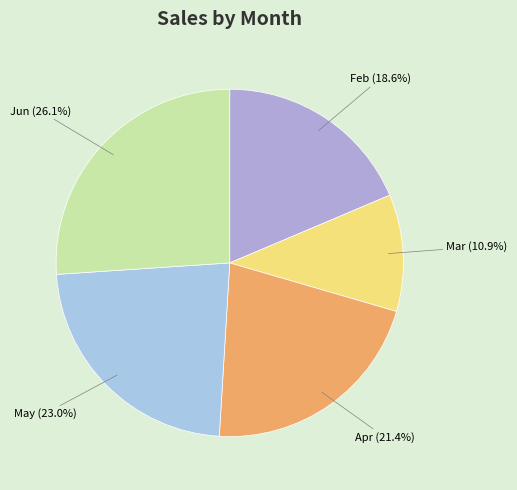

Which slice is the largest?

Jun